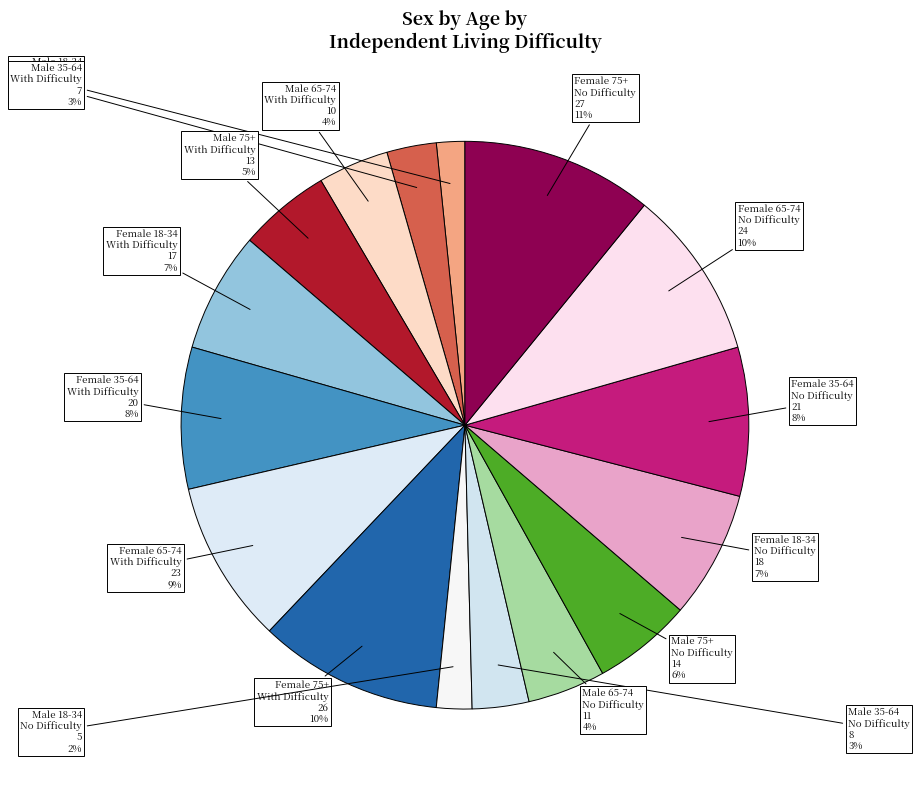

The Male 18-34 With Difficulty slice represents 2% of the pie. True or false?

True